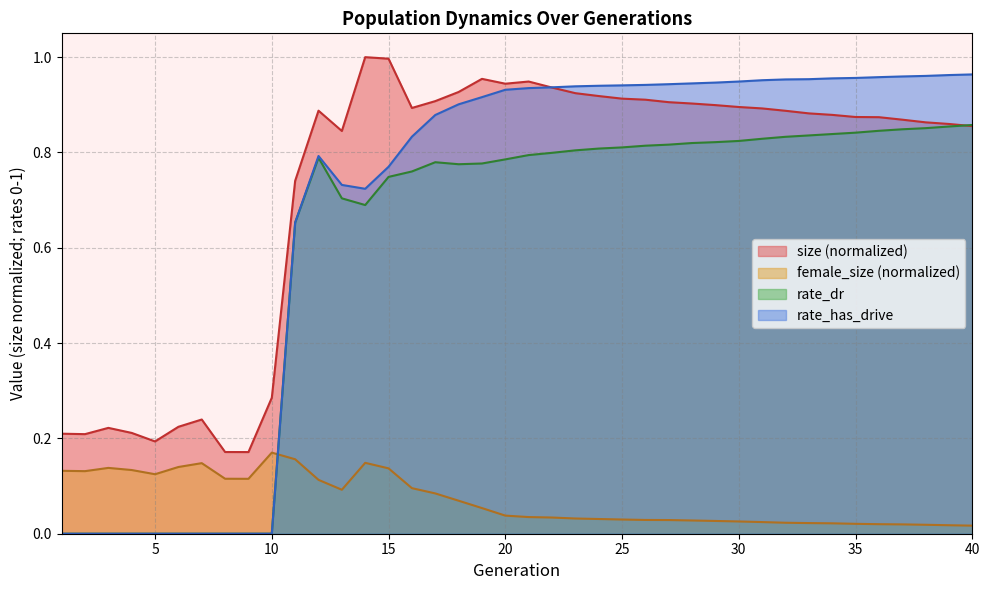

Rank the series by their maximum value, from lowest to highest.

female_size (normalized), rate_dr, rate_has_drive, size (normalized)